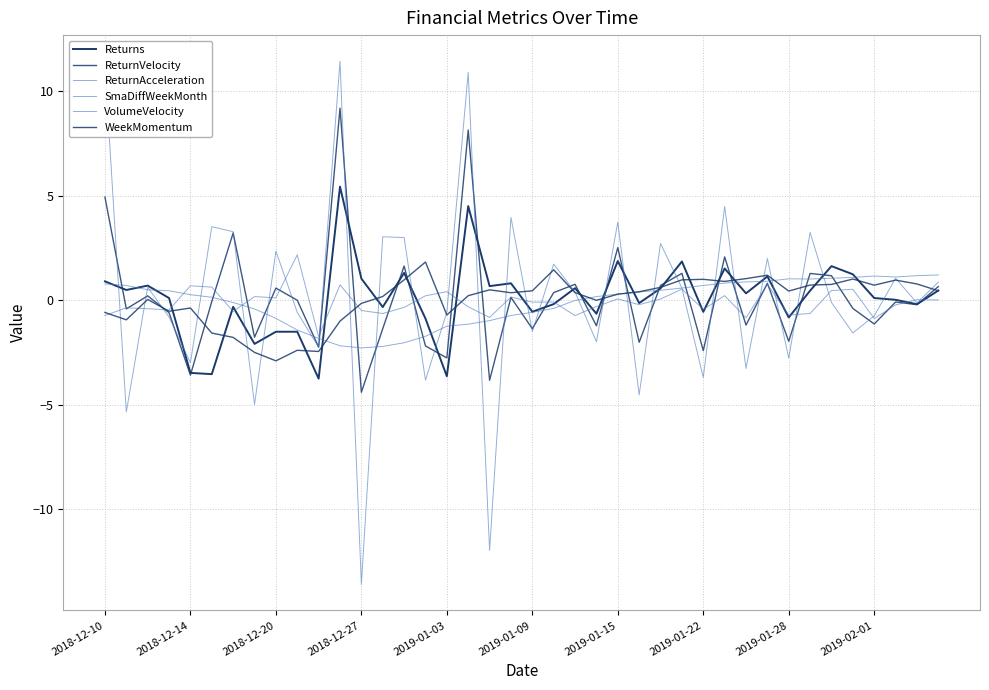

Which series ends up on top after the final intersection of Returns and ReturnAcceleration?

ReturnAcceleration